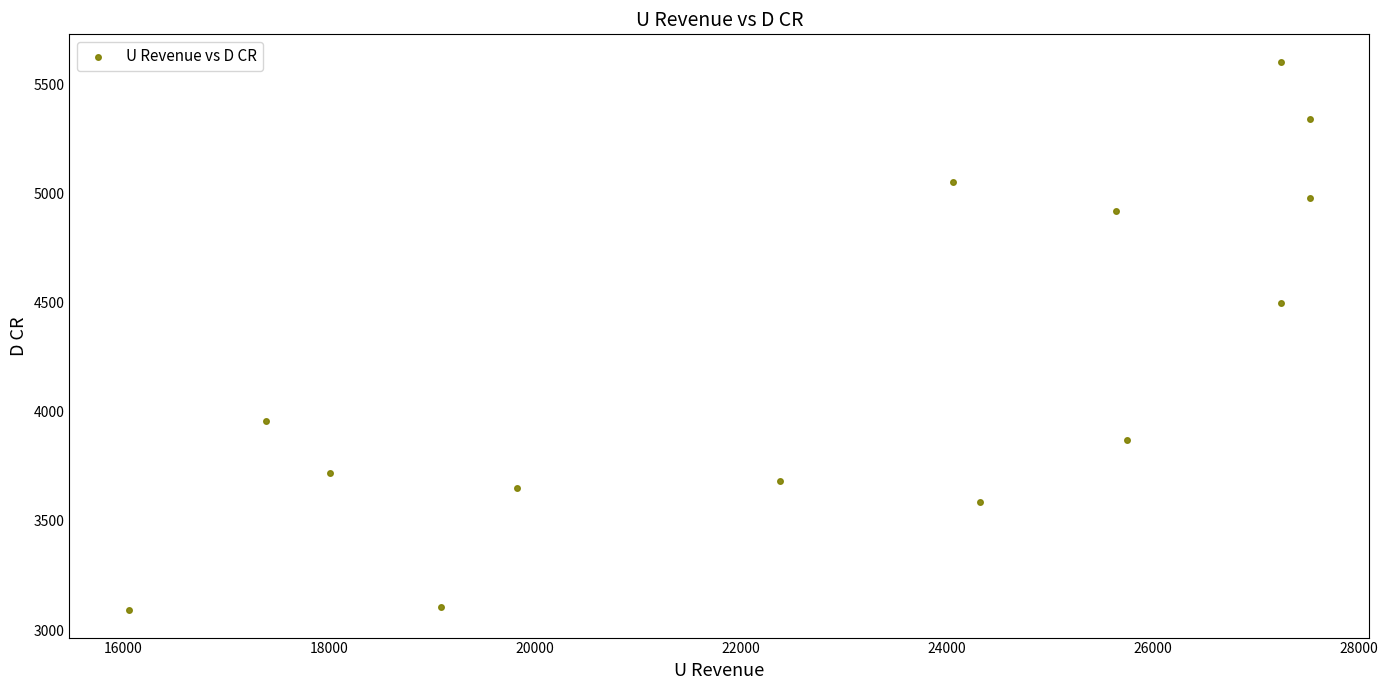

What is the range of Y values (max minus min)?

2510.3